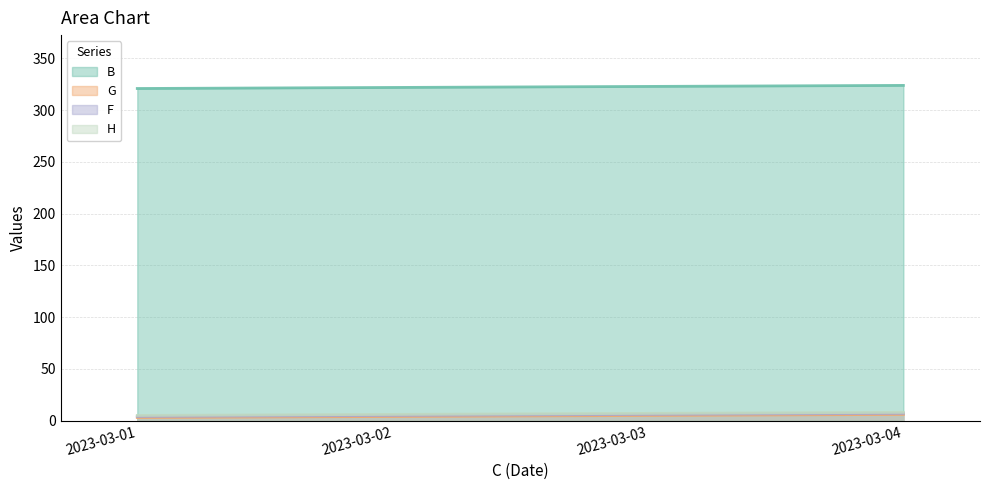

Count the number of categories in the chart.

4